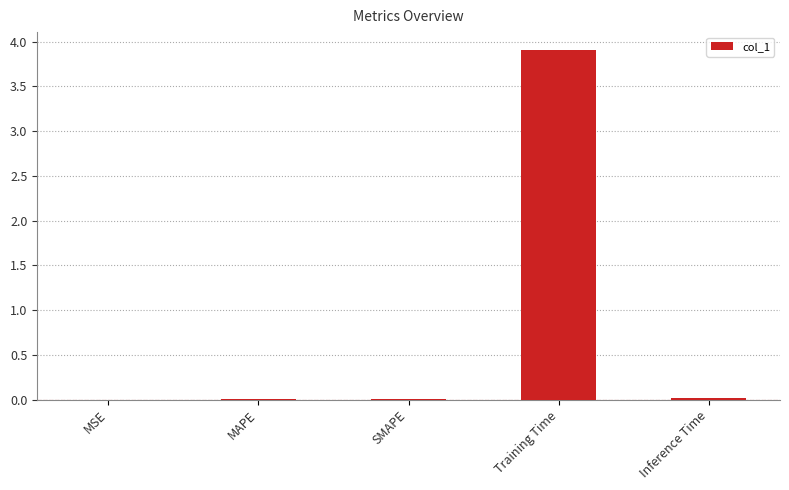

True or false: the data shows 0.0 at SMAPE.

True